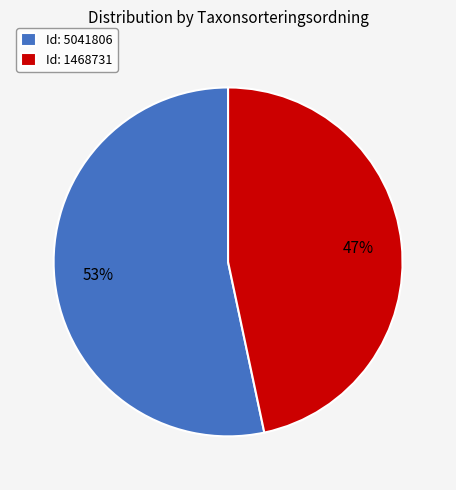

How many slices are in this pie chart?

2